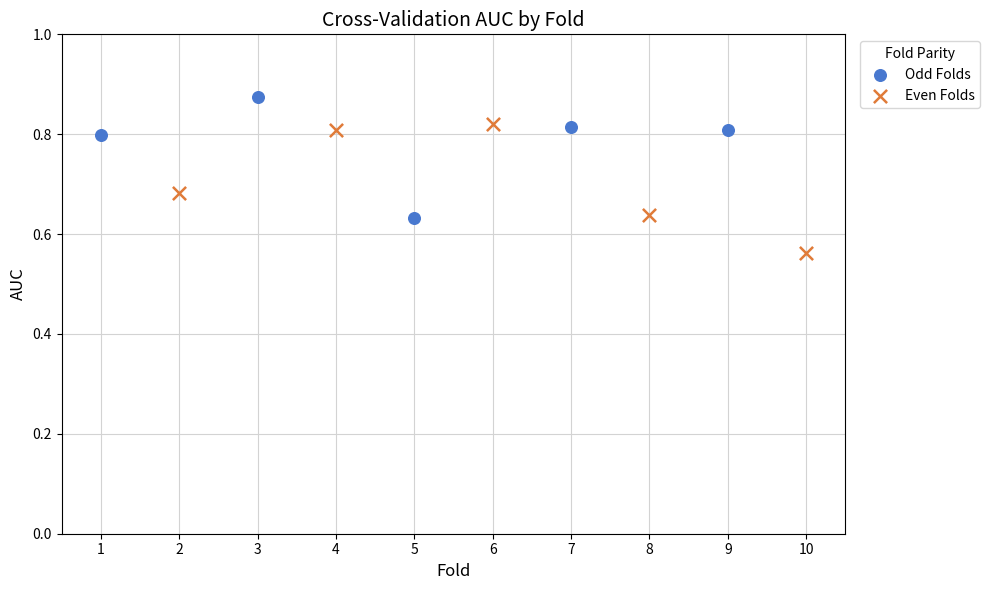

Which series contains the lowest Y value?

Even Folds